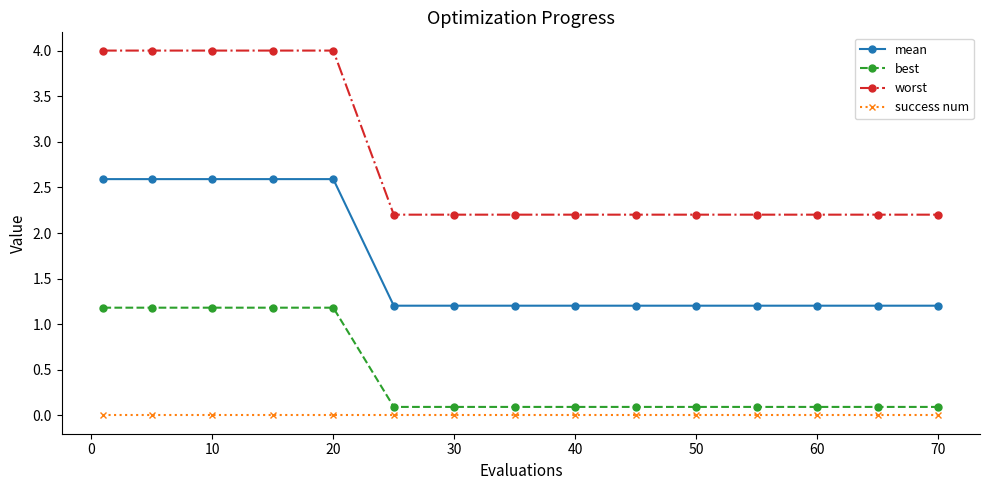

Rank the series by their average value, from highest to lowest.

worst, mean, best, success num